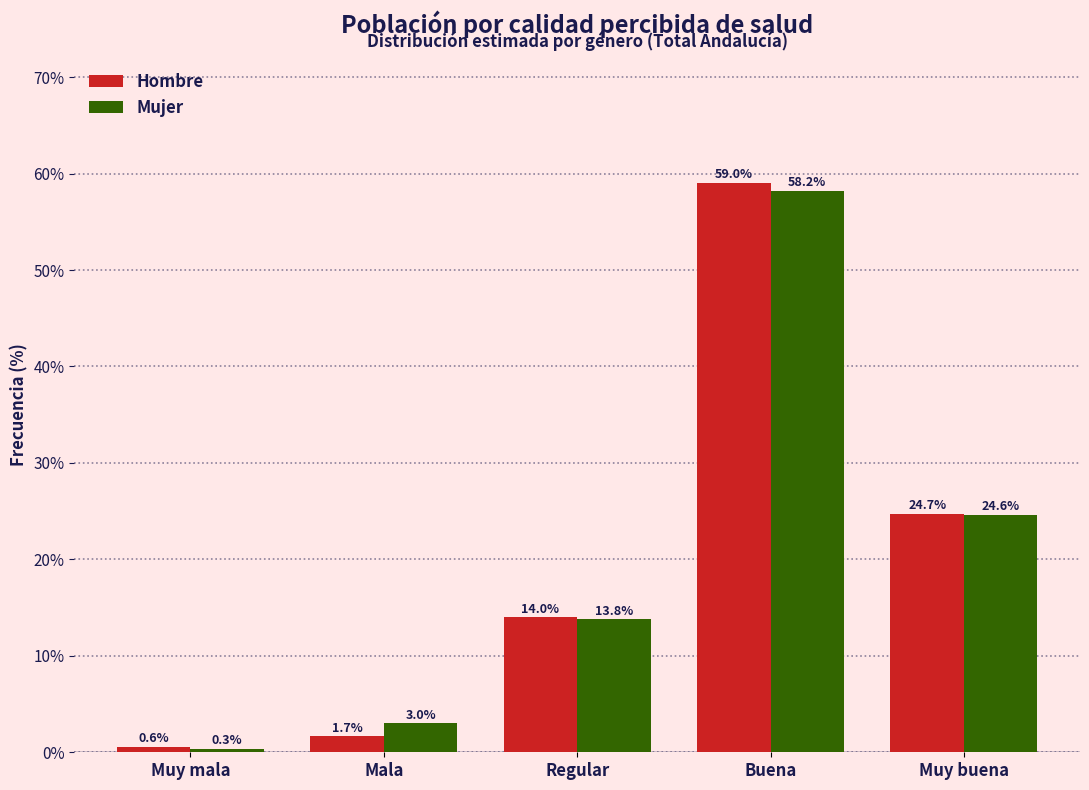

Reading right to left, transcribe all the data shown in this chart.

Hombre: 24.7	59.0	14.0	1.7	0.6
Mujer: 24.6	58.2	13.8	3.0	0.3